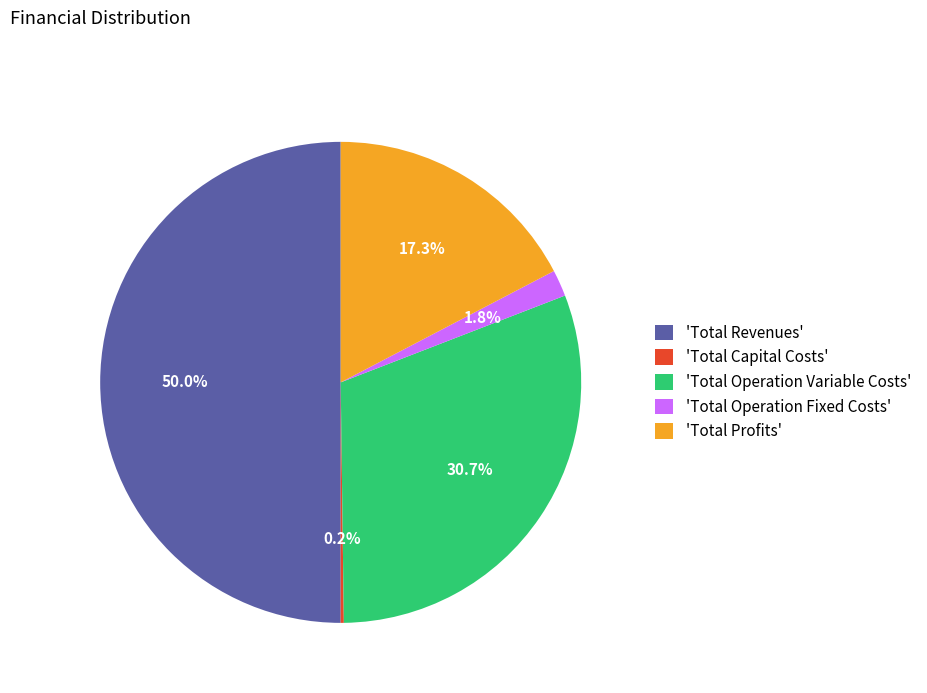

Which category has the biggest portion of the pie?

'Total Revenues'